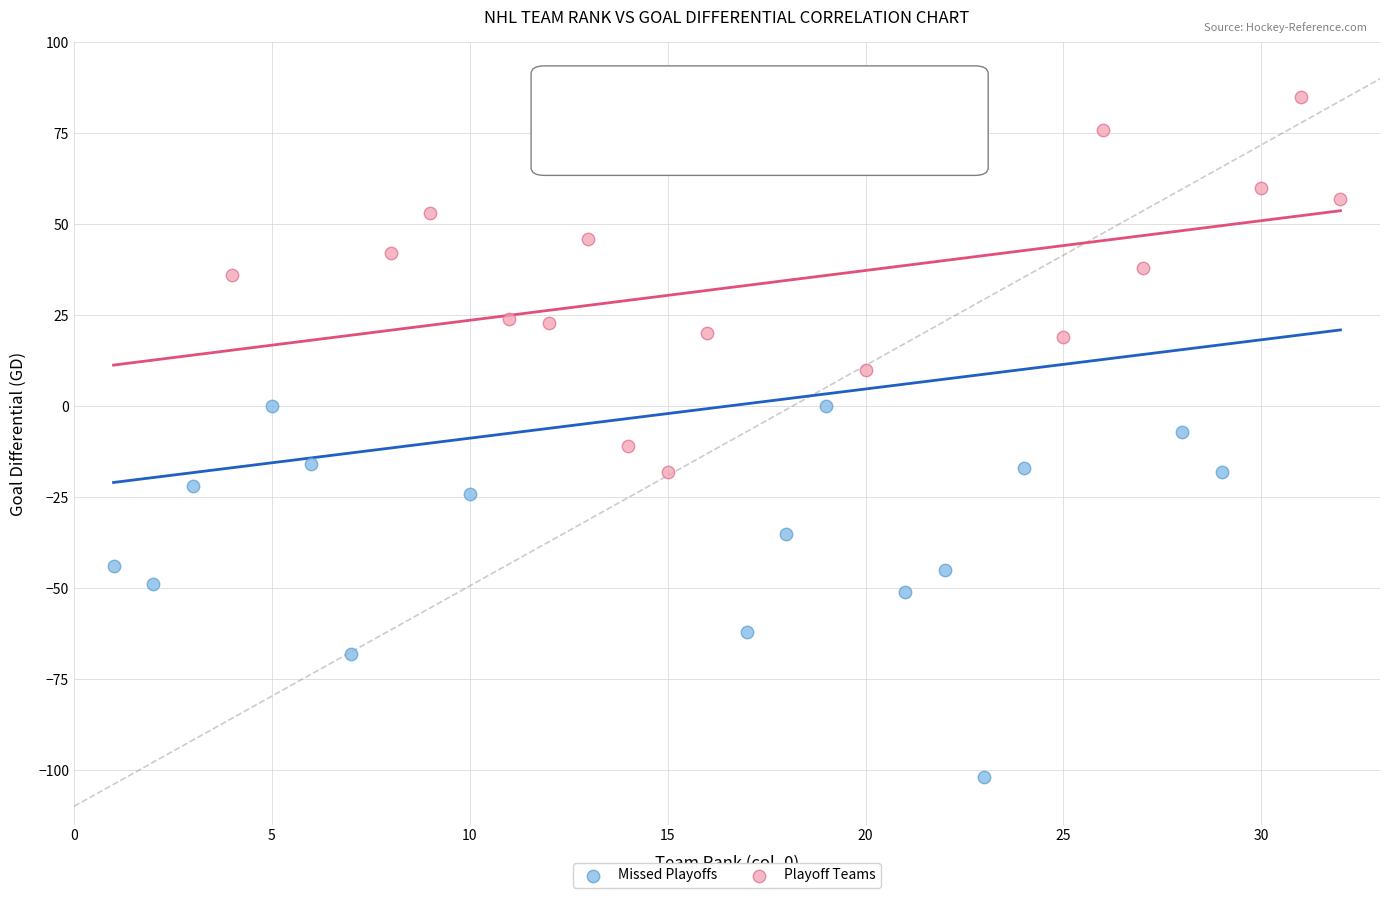

Which series reaches the minimum Y coordinate?

Missed Playoffs